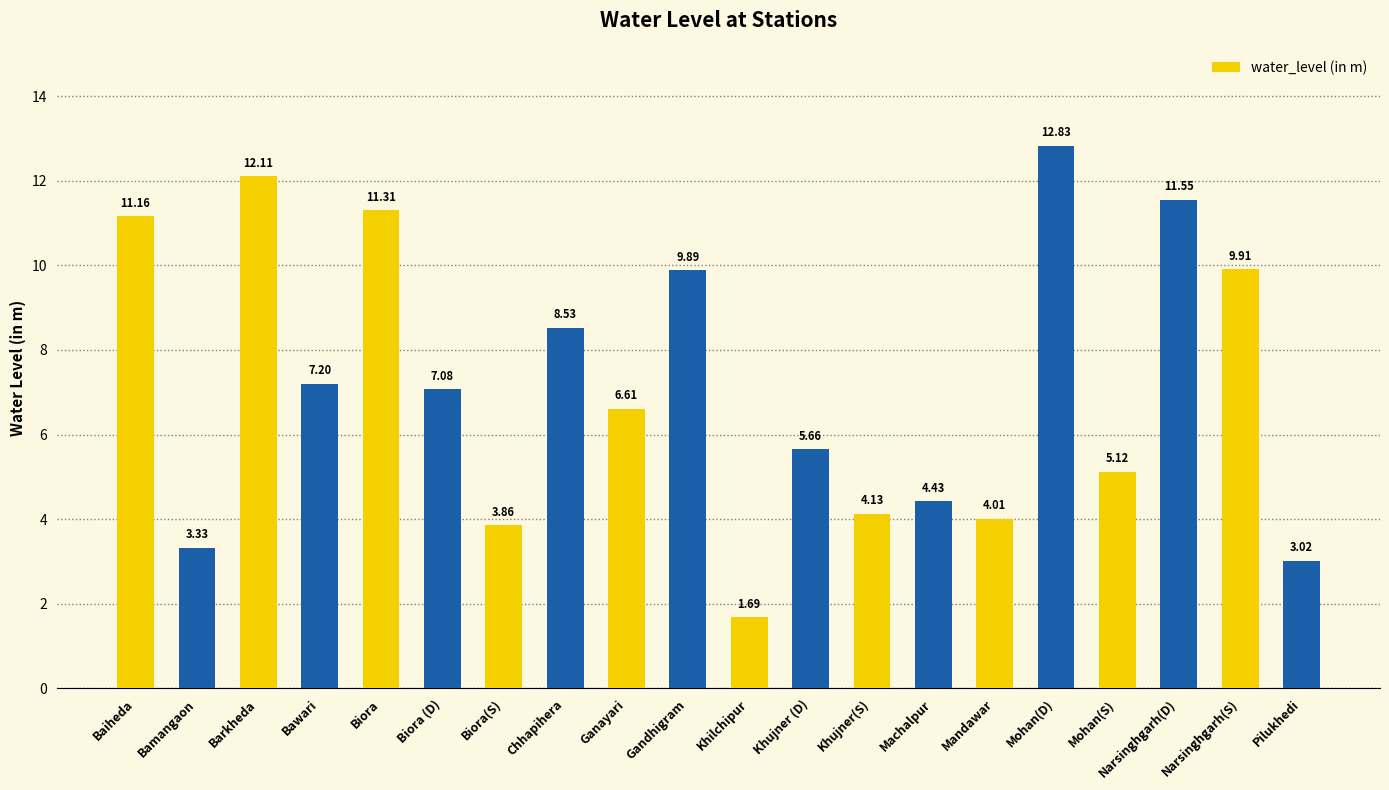

What position from the right is Bamangaon?

19